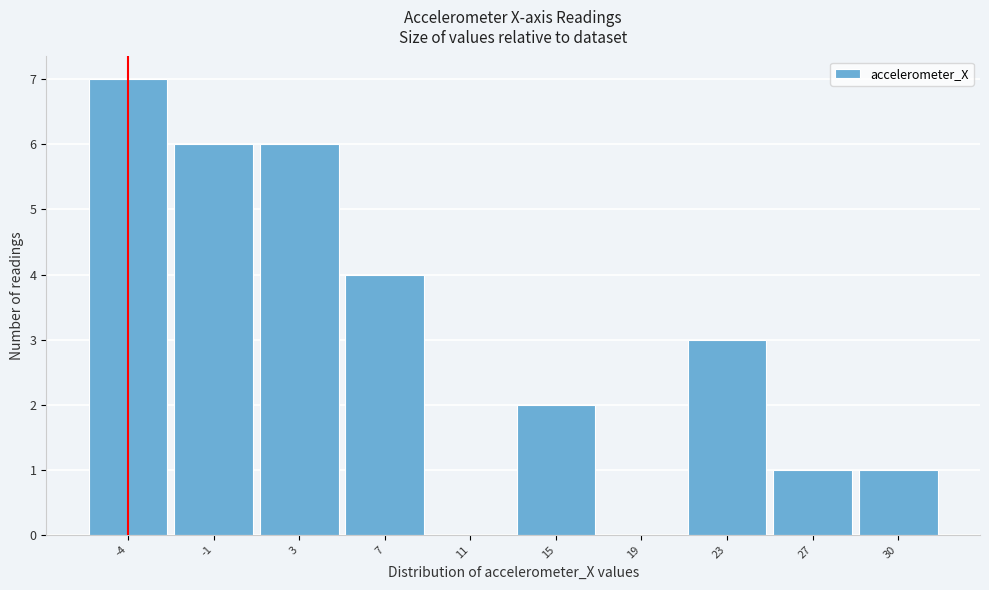

Reading right to left, what are all the values shown in this chart?

30=1	27=1	23=3	19=0	15=2	11=0	7=4	3=6	-1=6	-4=7